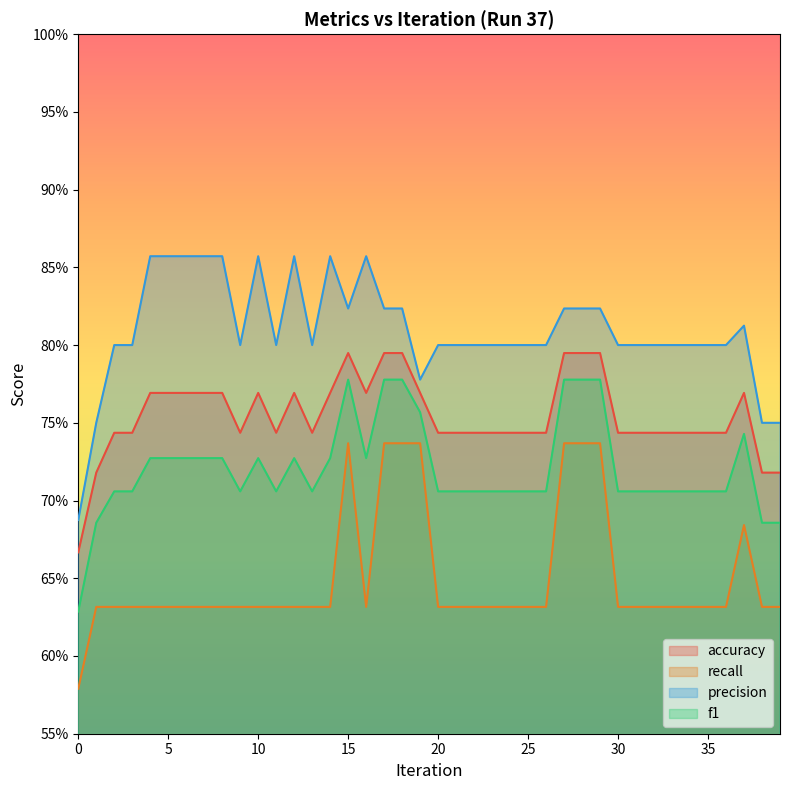

The value of accuracy at 16 is 1.3. True or false?

False